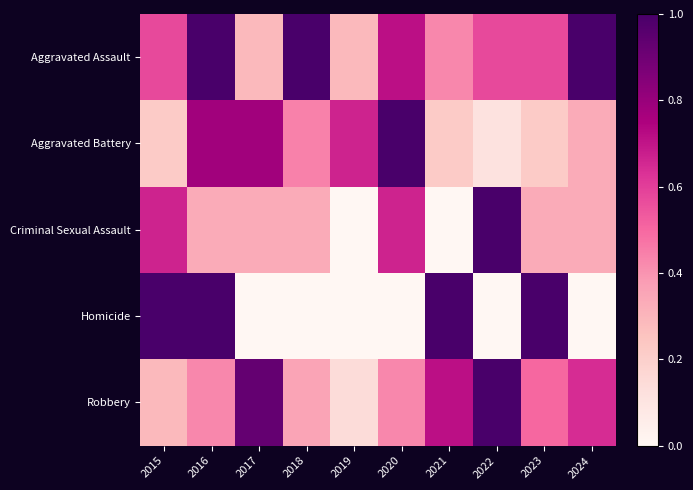

Which category has the highest value across all series?

2016